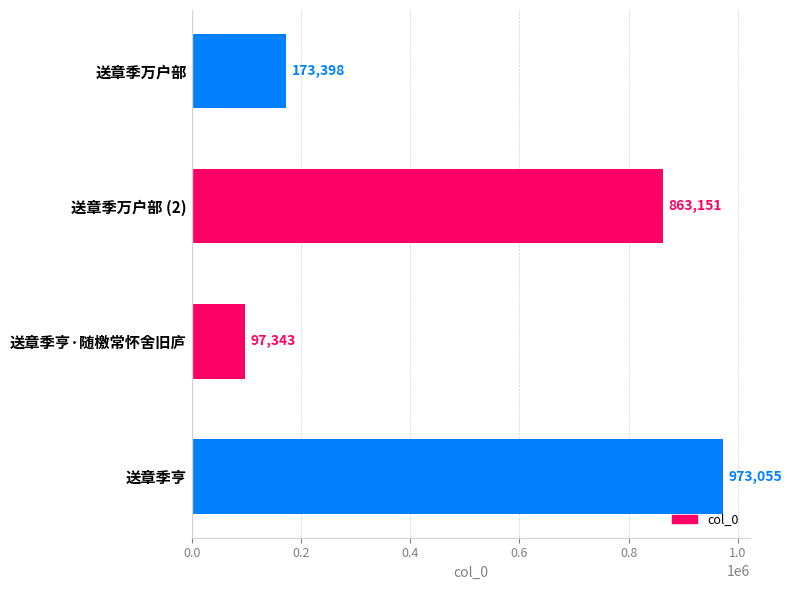

Does the chart contain stacked bars?

No